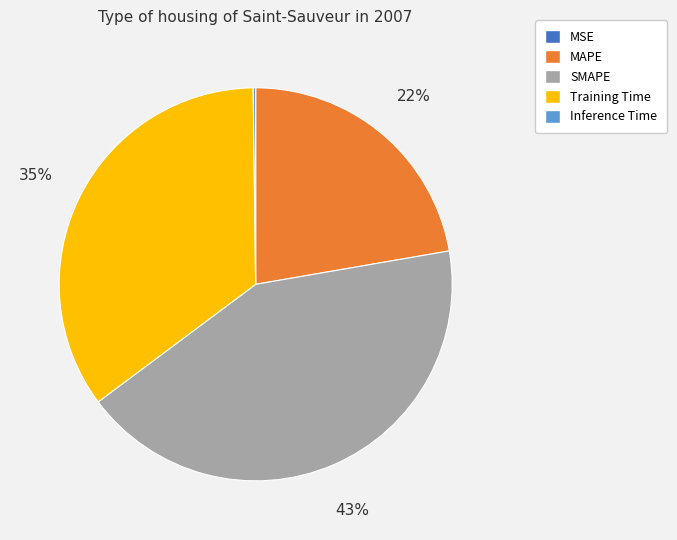

Does any single category account for the majority?

No